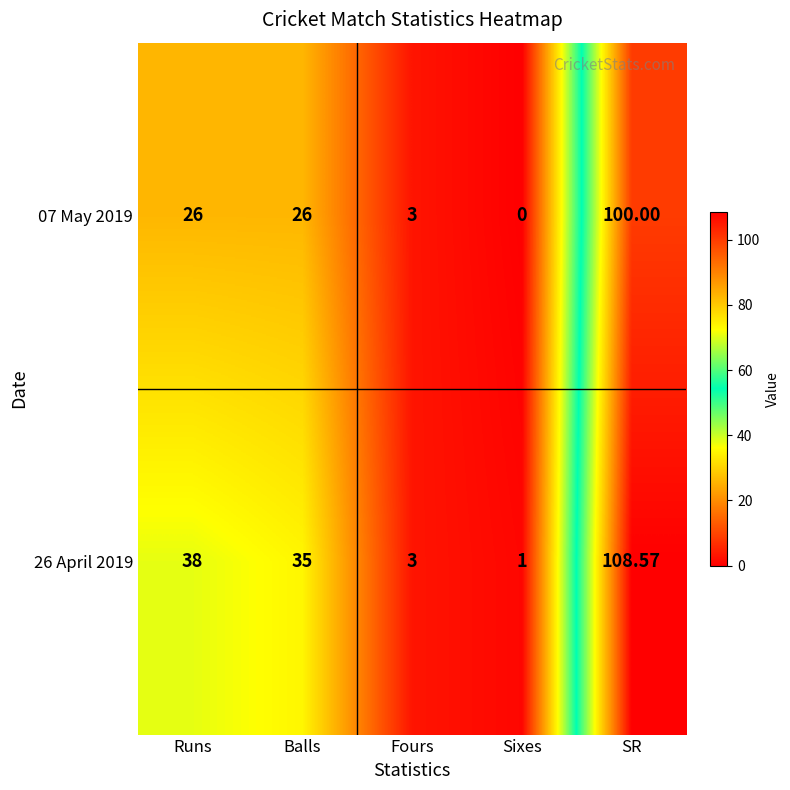

At which category is the sum across all series the highest?

SR